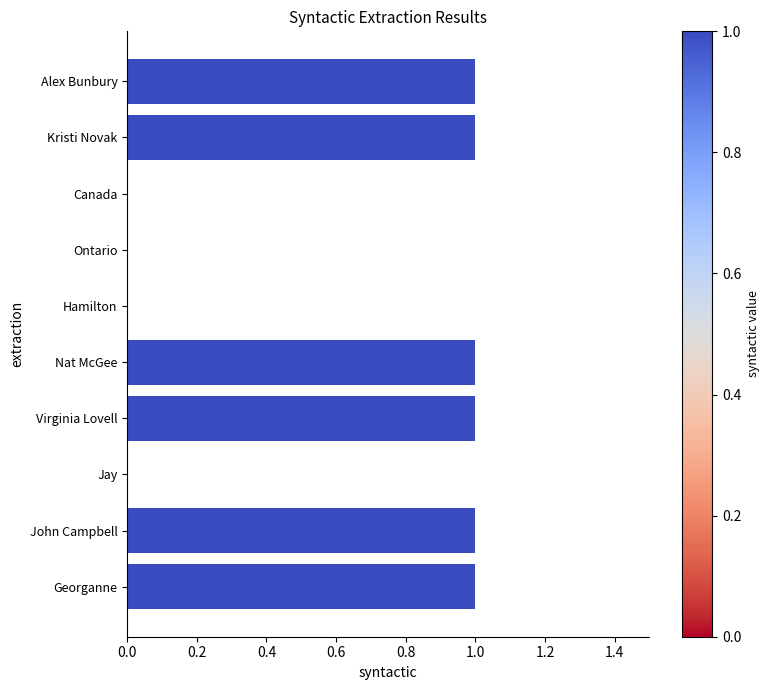

True or false: the data shows 0 at Jay.

True